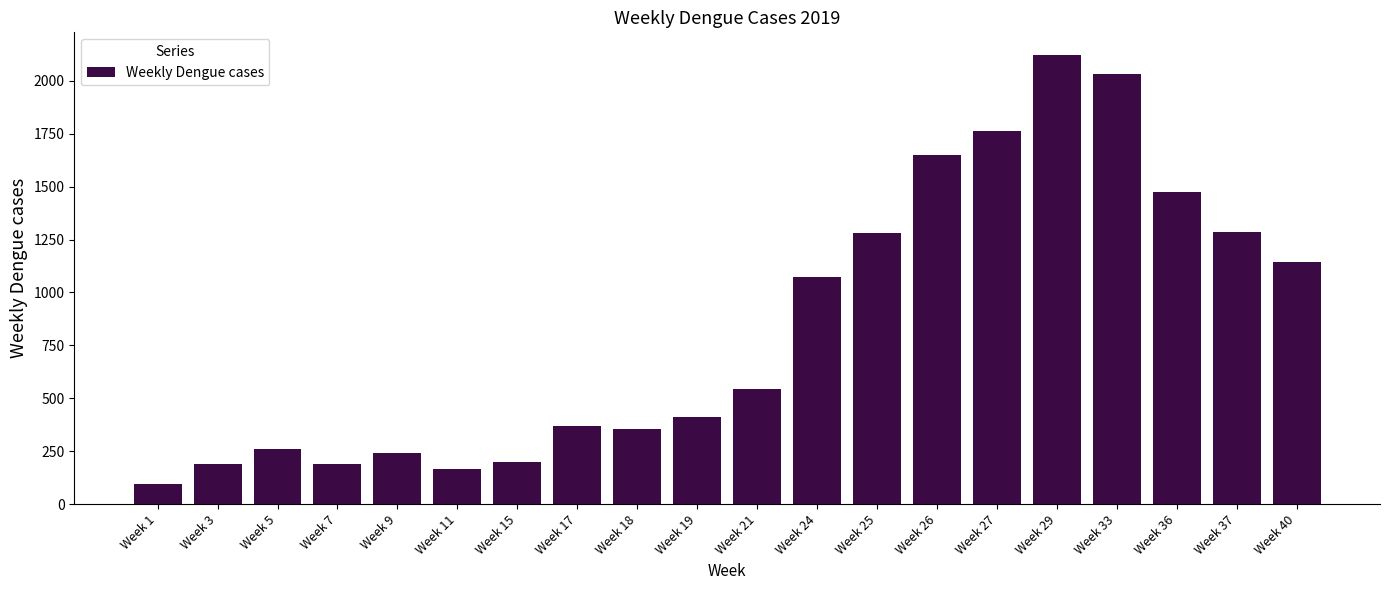

At which category does the chart reach its peak across all series?

Week 29